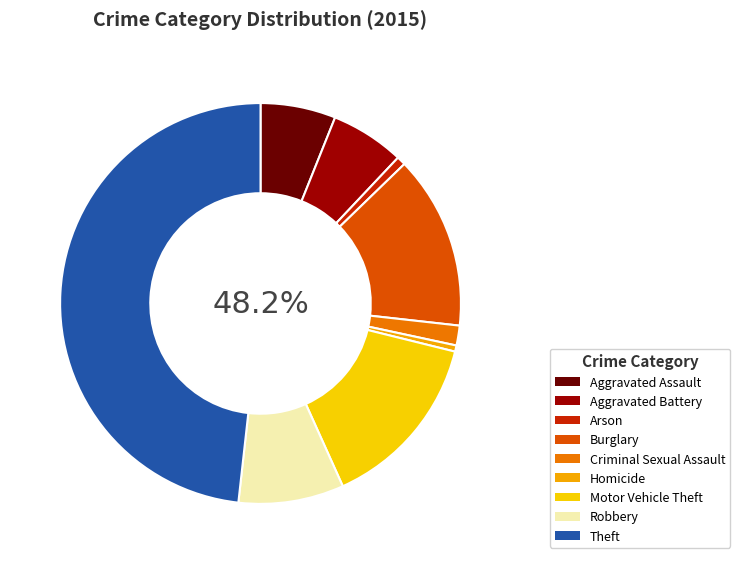

To the nearest percent, what portion does Aggravated Assault represent?

6%